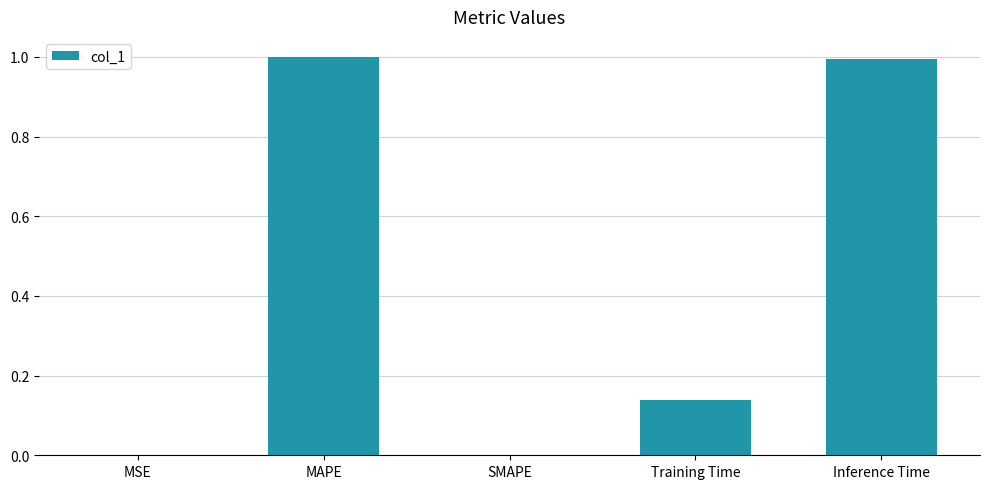

The chart shows a value of 0.4 at MAPE. True or false?

False